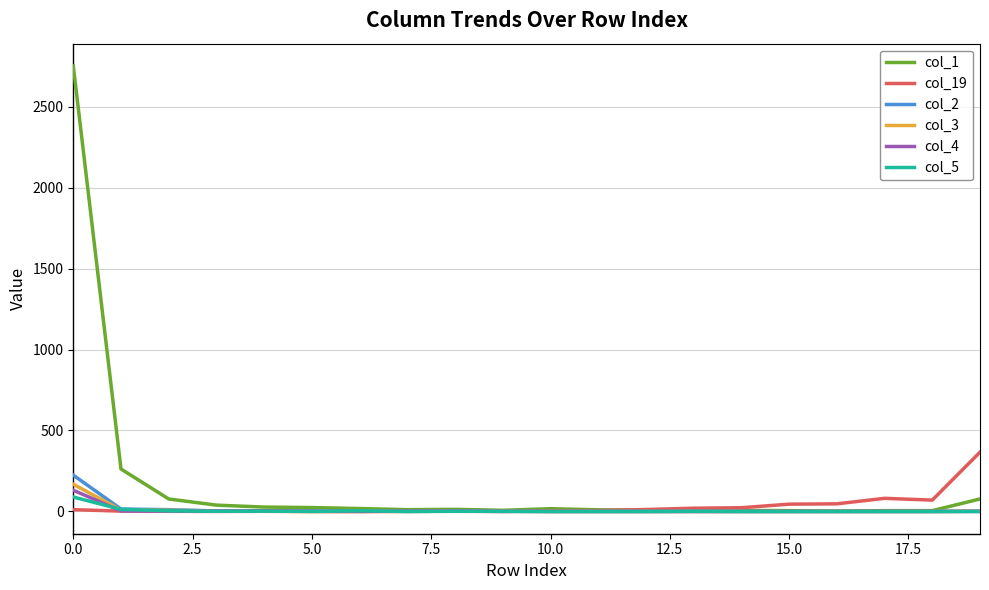

Which series has the widest spread of values?

col_1